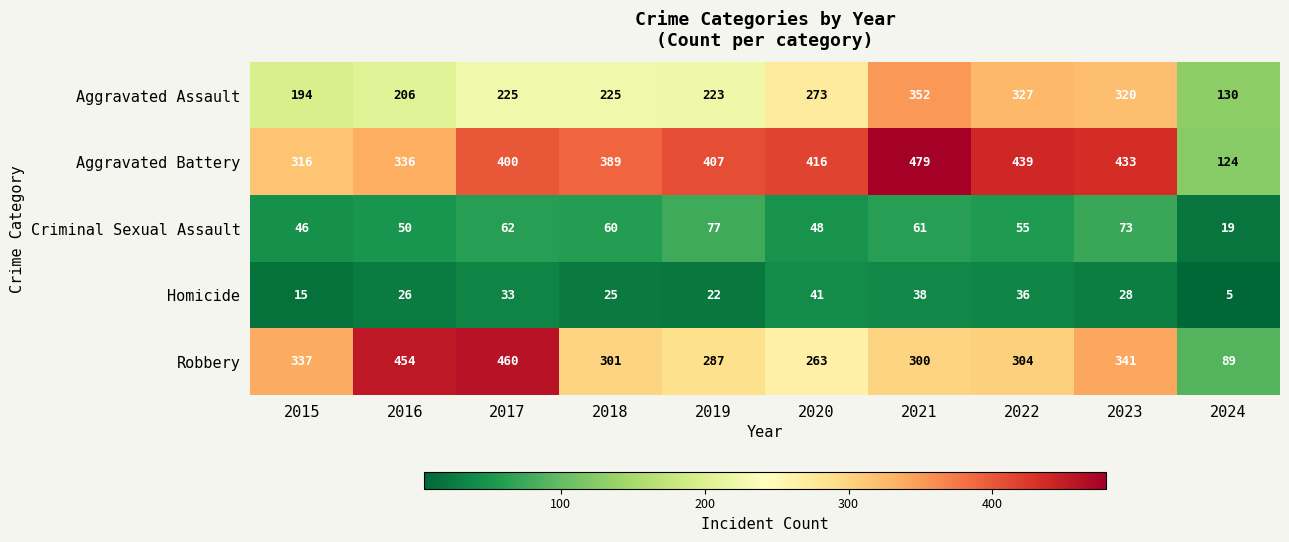

What is the total value across all series at 2024?

367